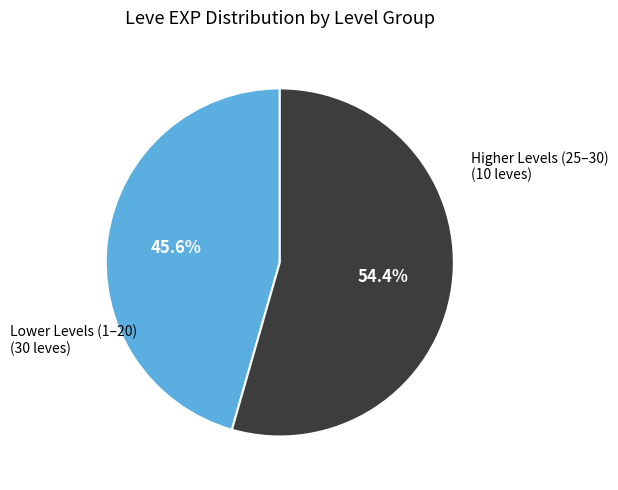

Does any single category account for the majority?

Yes